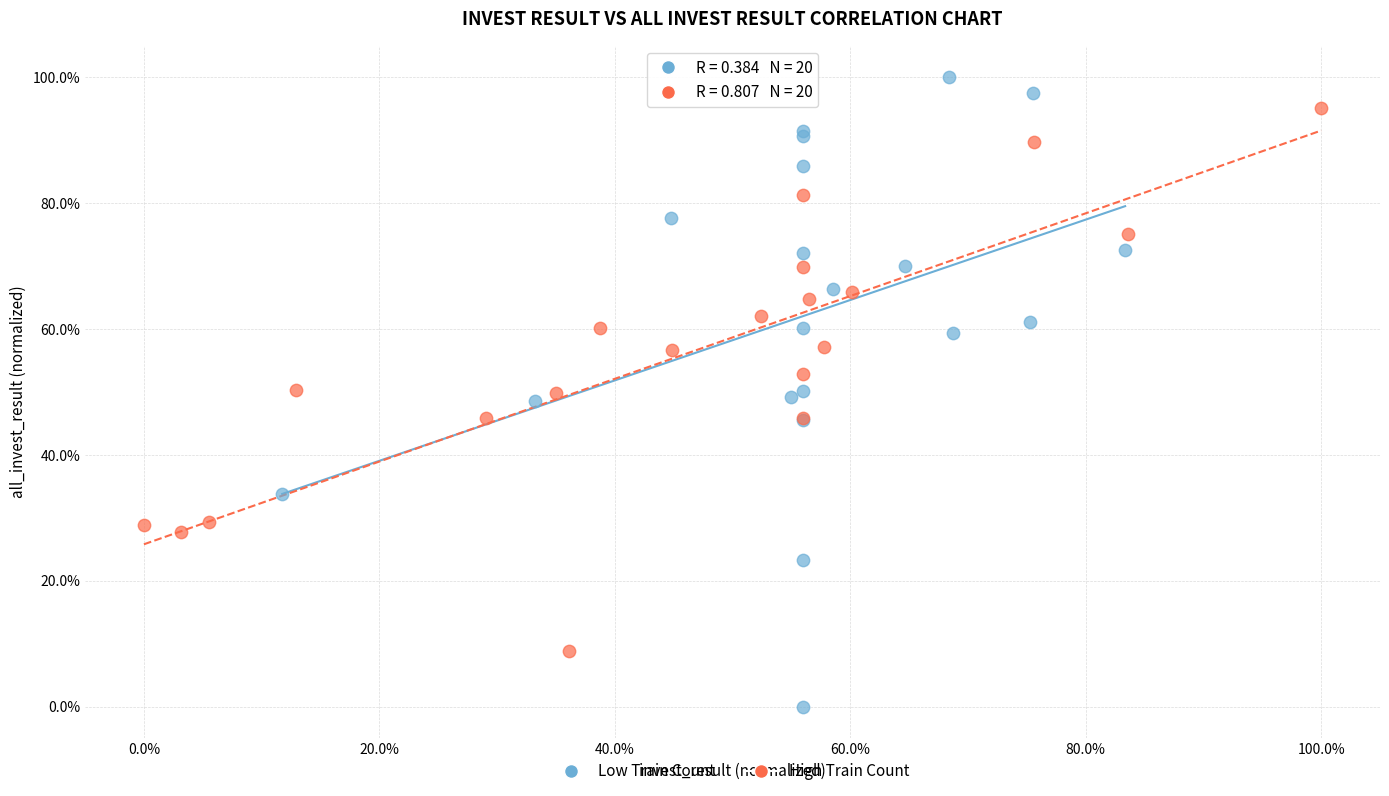

Which series contains the lowest Y value?

Low Train Count